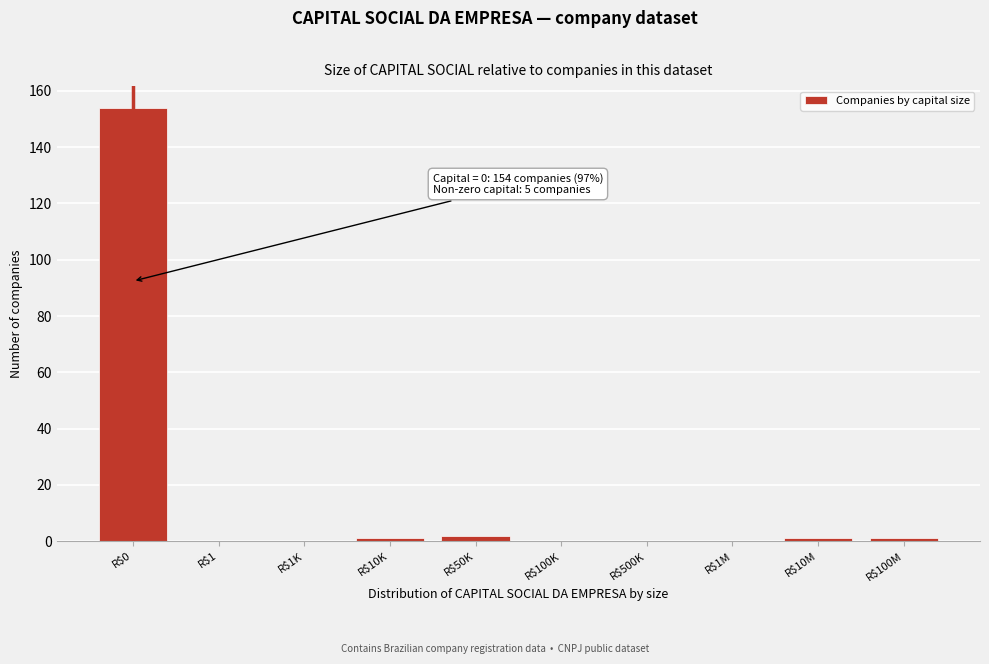

True or false: the data shows 1 at R$10K.

True